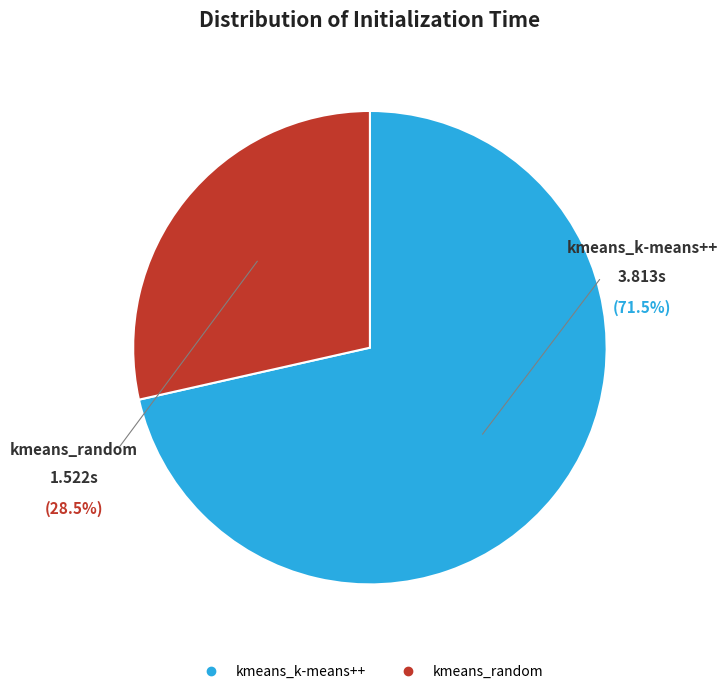

How much of the chart is everything except kmeans_k-means++?

28.5%